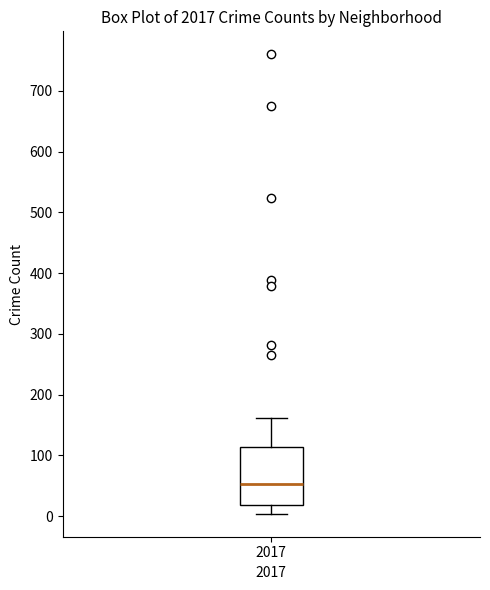

Where is the upper edge of the box at x = 2017 on the y-axis? The values are not printed on the chart, so give them approximately, as read against the axis.

110